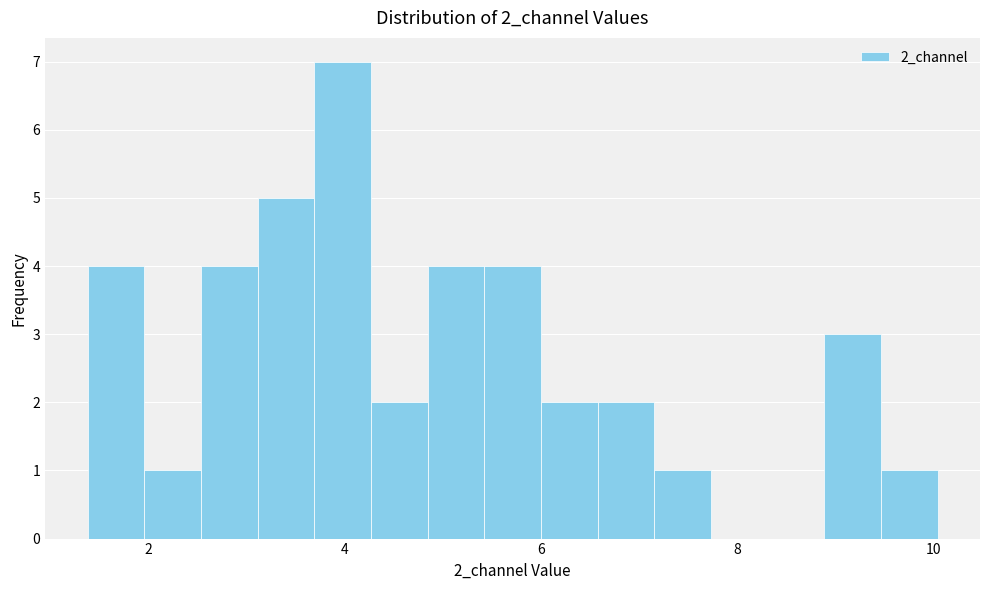

Around what value on the x-axis is the tallest bar? Give the approximate position of its centre, as read against the axis.

4.0